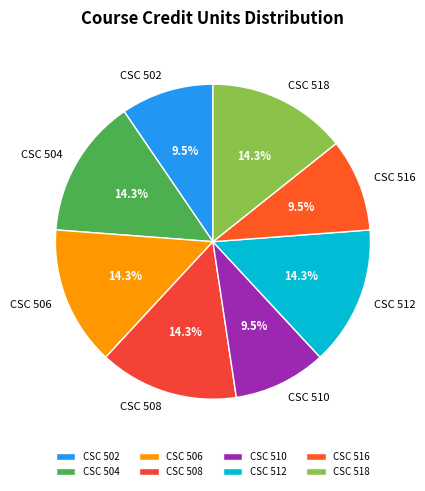

How much of the chart is everything except CSC 504?

85.7%